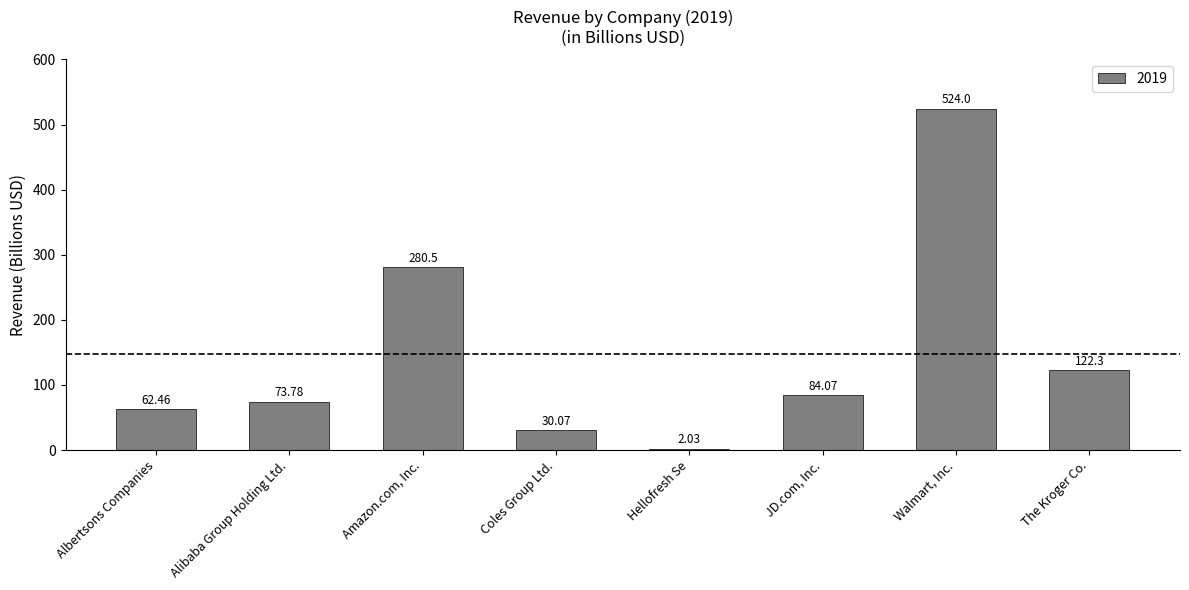

What is the sum of all values?

1179.2